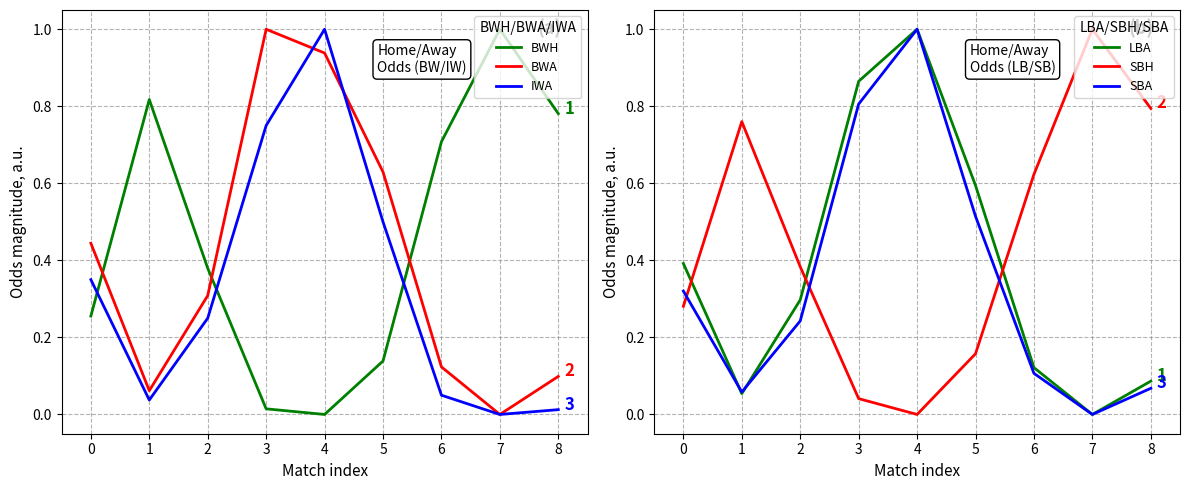

True or false: BWH and IWA intersect in this chart.

True